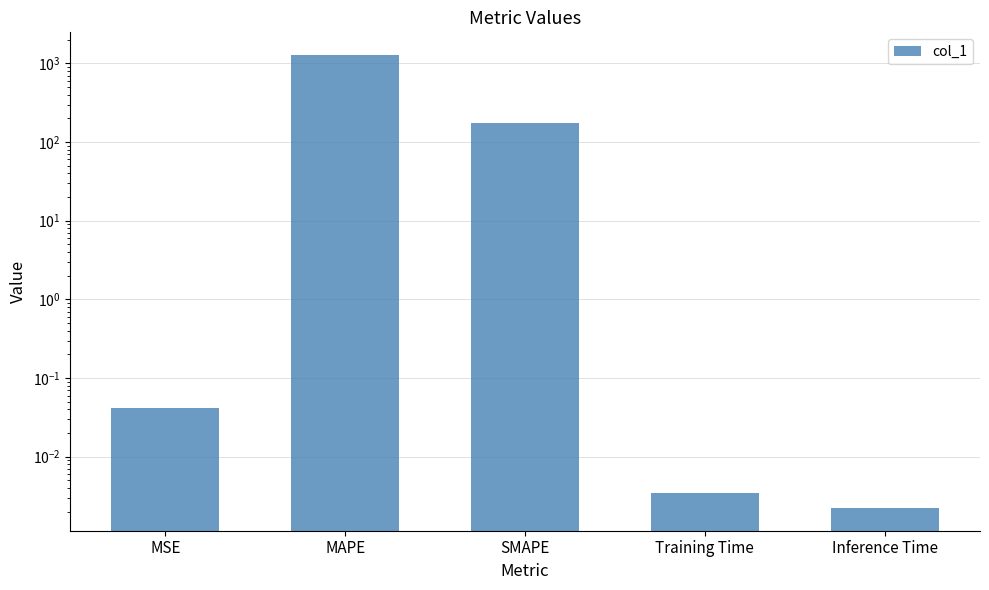

At which label is the value closest to 638?

SMAPE